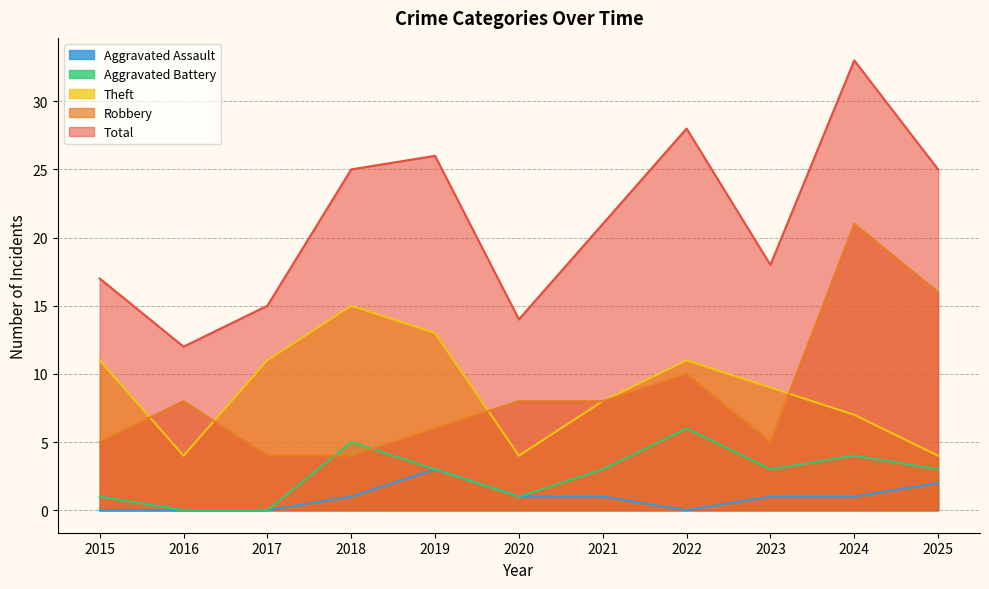

What are all the series names shown in the legend?

Aggravated Assault, Aggravated Battery, Theft, Robbery, Total